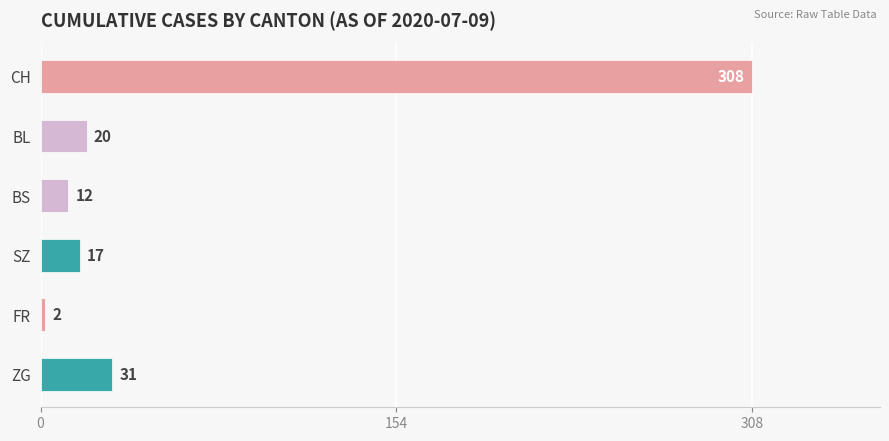

Rank the categories by value from highest to lowest.

CH, ZG, BL, SZ, BS, FR